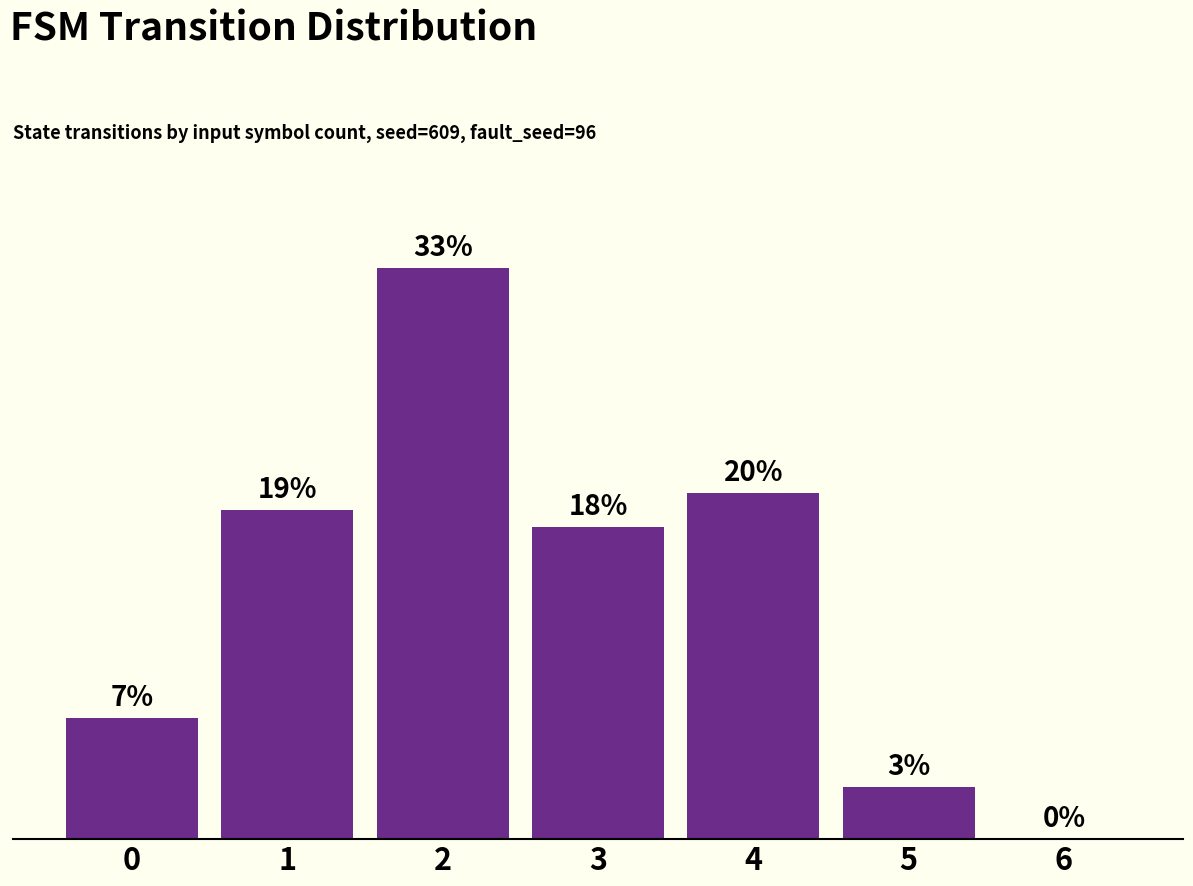

At which category does the chart reach its minimum across all series?

6